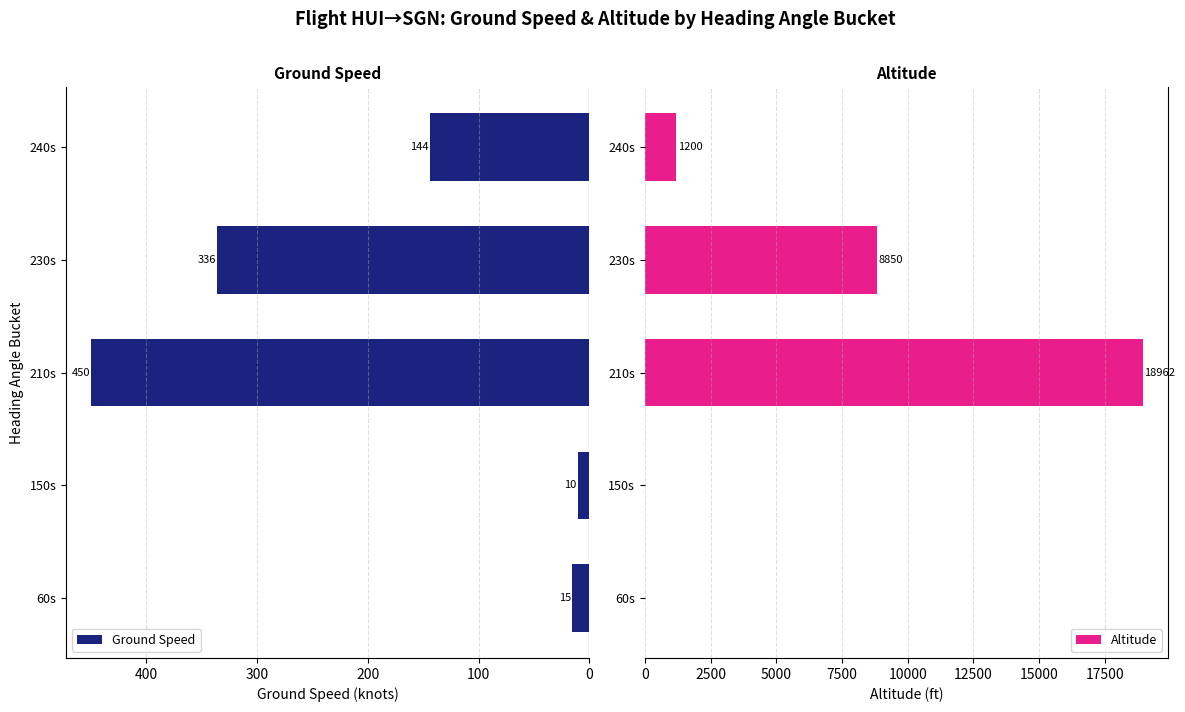

What is the value of the Ground Speed bar at the 4th from the left?

336.4